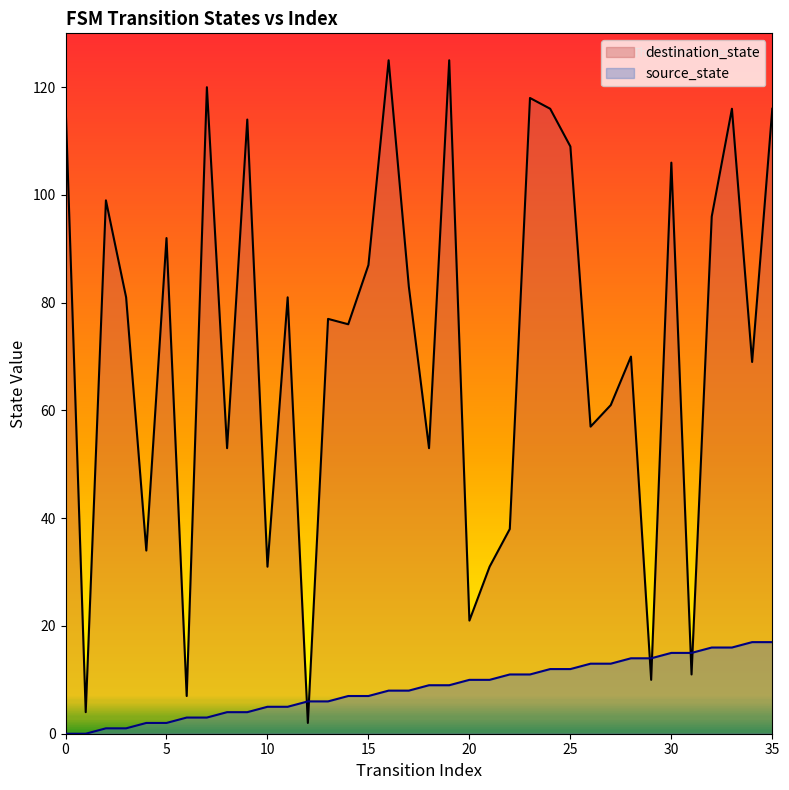

True or false: source_state has more than 1 points higher than both neighbors.

False